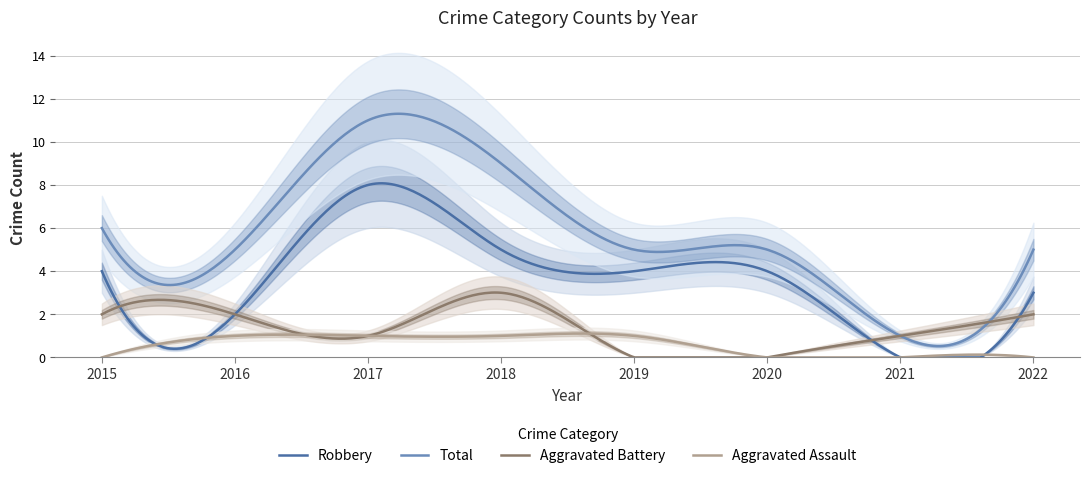

Is it true that Aggravated Battery equals 0 at 2020?

True